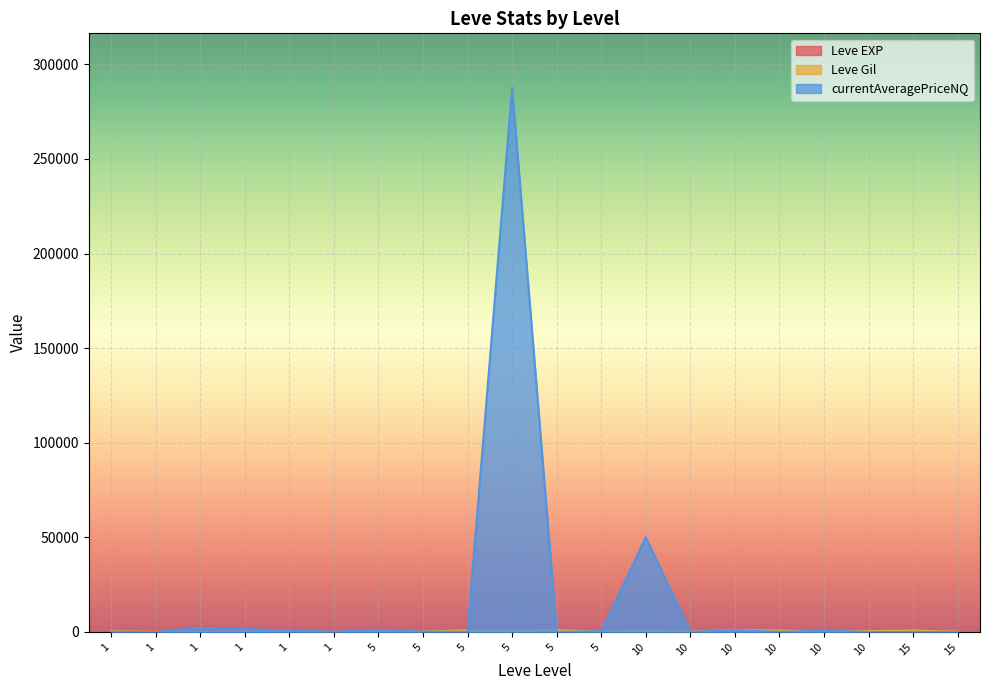

Reading left to right, extract all data points from this chart.

Leve EXP: 1=1.0	1=540.0	1=630.0	1=370.0	1=643.5	1=370.0	5=1.0	5=6.0	5=1.0	5=2.0	5=1.0	5=3.0	10=3.0	10=3.0	10=9.0	10=4.0	10=3.0	10=10.0	15=17.0	15=7.0
Leve Gil: 1=420.0	1=112.0	1=112.0	1=112.0	1=113.0	1=112.0	5=170.0	5=280.0	5=810.0	5=790.0	5=980.0	5=140.0	10=780.0	10=220.0	10=980.5	10=770.0	10=220.0	10=480.0	15=740.0	15=170.0
currentAveragePriceNQ: 1=108.2	1=0.0	1=2145.6	1=1569.4	1=715.4	1=154.0	5=1058.0	5=200.0	5=15.0	5=287590.1	5=30.0	5=369.7	10=50099.5	10=20.0	10=939.0	10=40.0	10=700.0	10=0.0	15=0.0	15=0.0